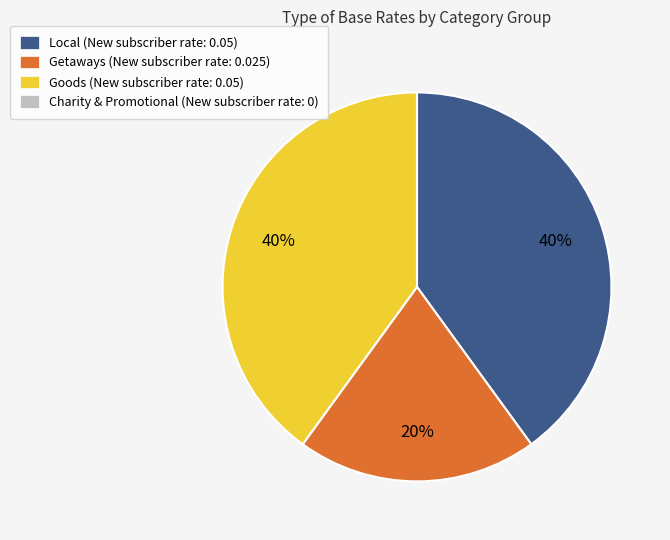

Does Local (New subscriber rate: 0.05) account for over 50% of the chart?

No